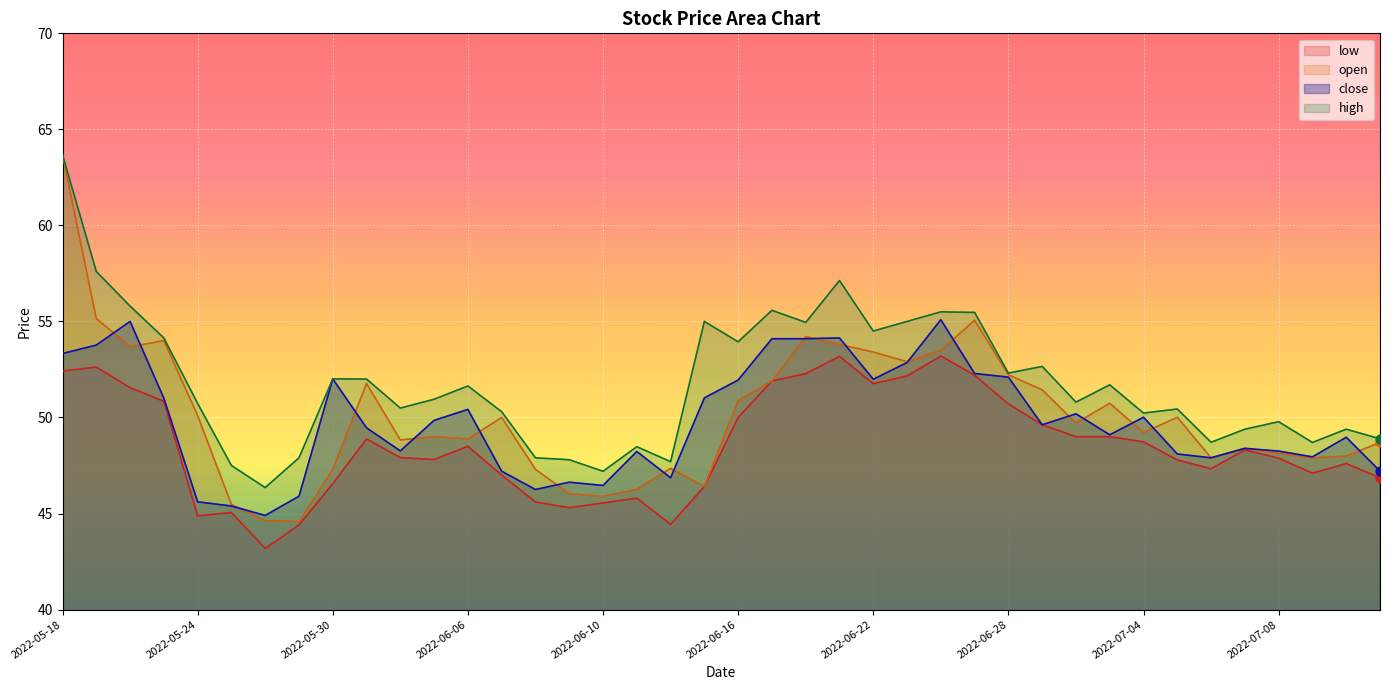

At how many categories does at least one series exceed 63?

1